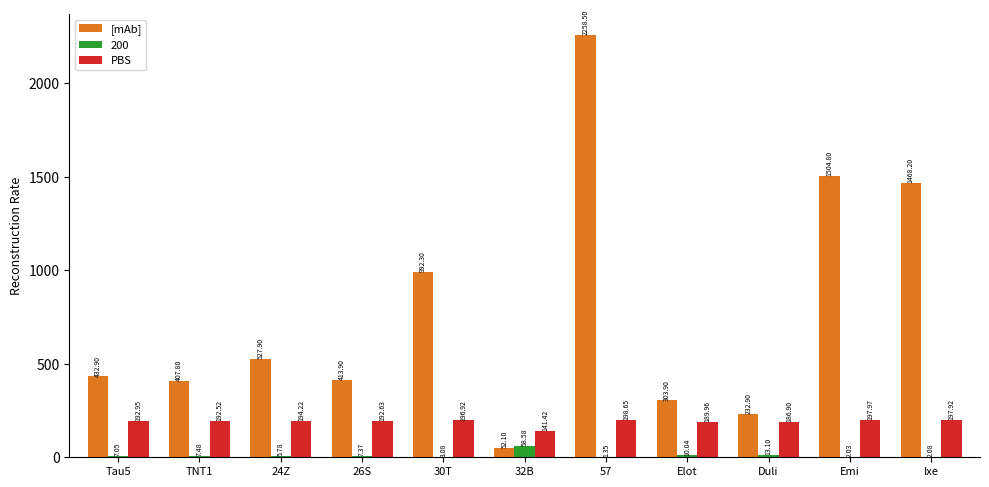

Which series changed the most between TNT1 and 24Z?

[mAb]